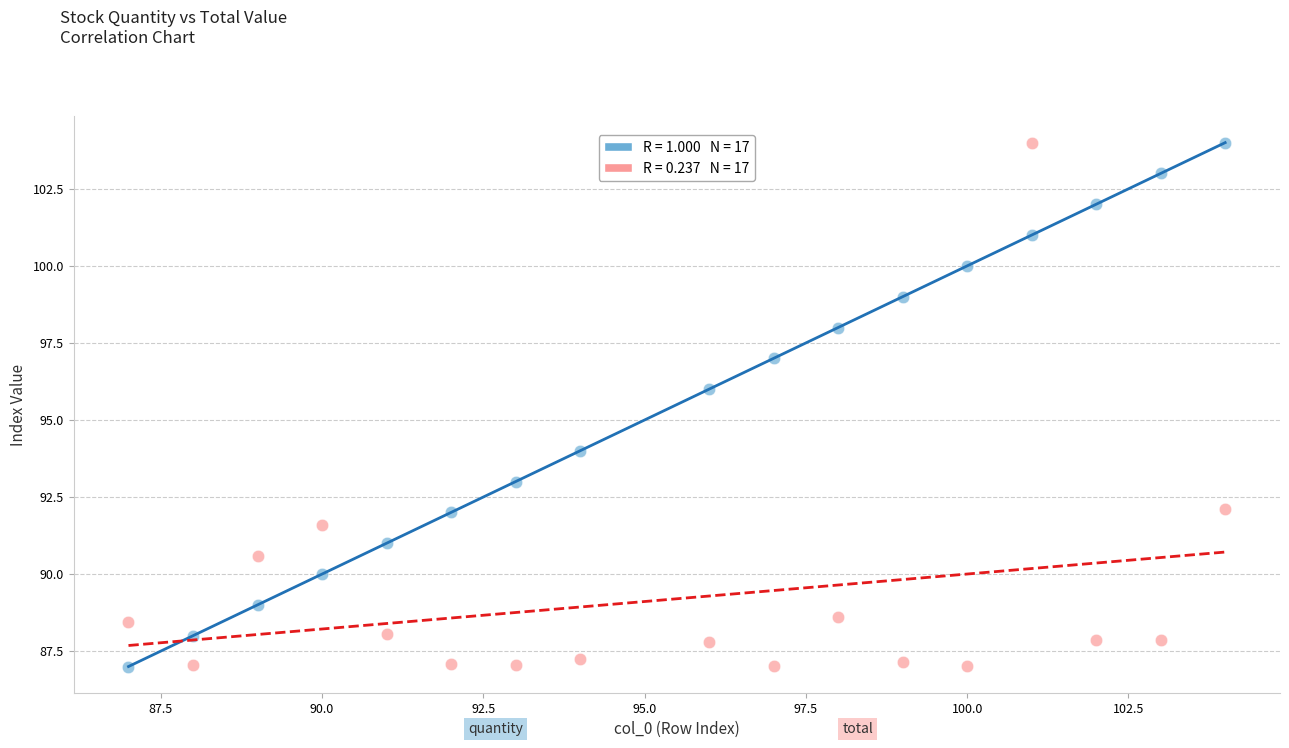

Across all data points, what is the range of Y values (max minus min)?

17.0